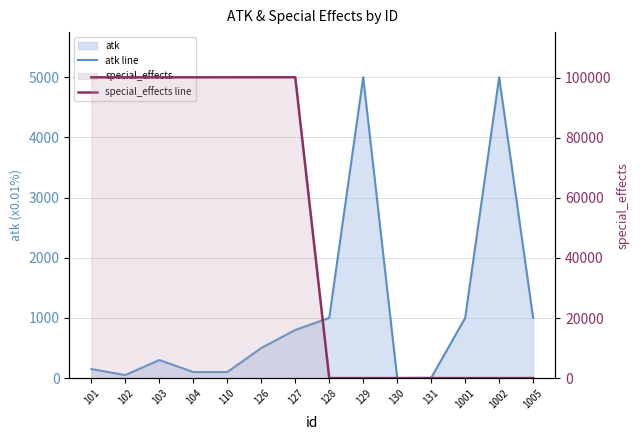

Reading right to left, transcribe all the data shown in this chart.

atk line: 1005=1000	1002=5000	1001=1000	131=5	130=0	129=5000	128=1000	127=800	126=500	110=100	104=100	103=300	102=50	101=150
special_effects line: 1005=0	1002=0	1001=0	131=0	130=0	129=0	128=0	127=100127	126=100126	110=100110	104=100104	103=100103	102=100102	101=100101